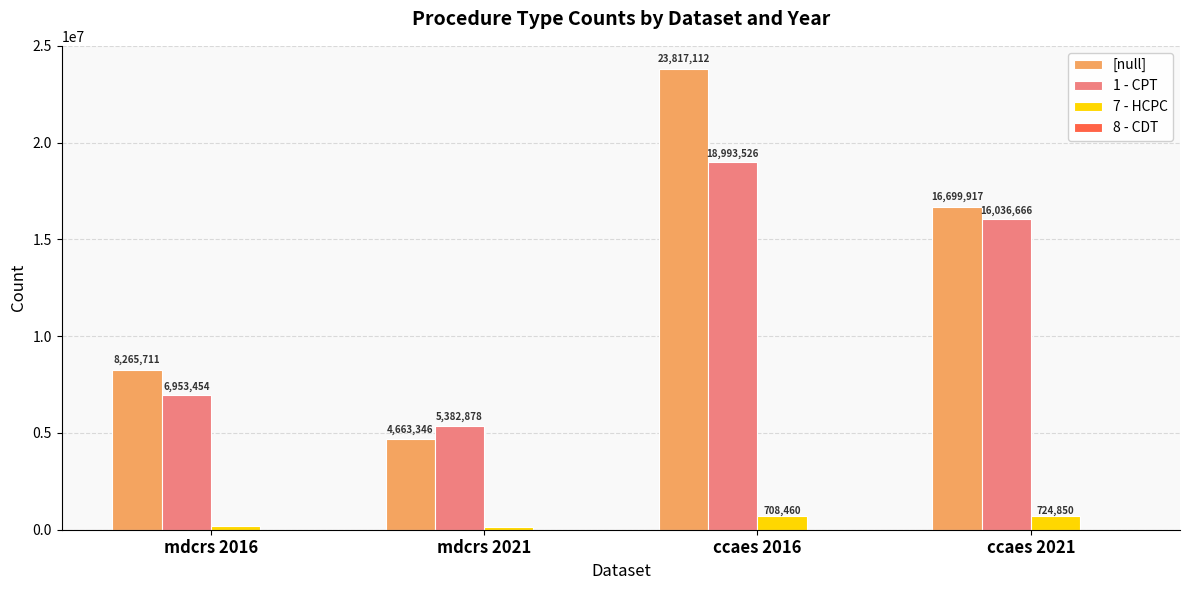

How many series are shown in this chart?

4